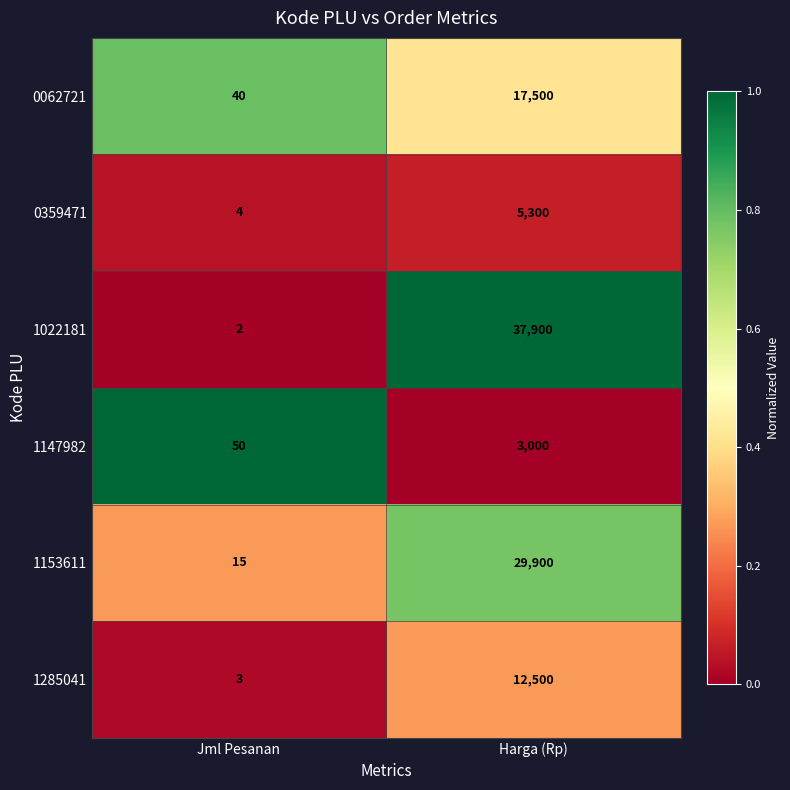

Reading left to right, list all the values displayed in this chart.

0062721: 40	17500
0359471: 4	5300
1022181: 2	37900
1147982: 50	3000
1153611: 15	29900
1285041: 3	12500